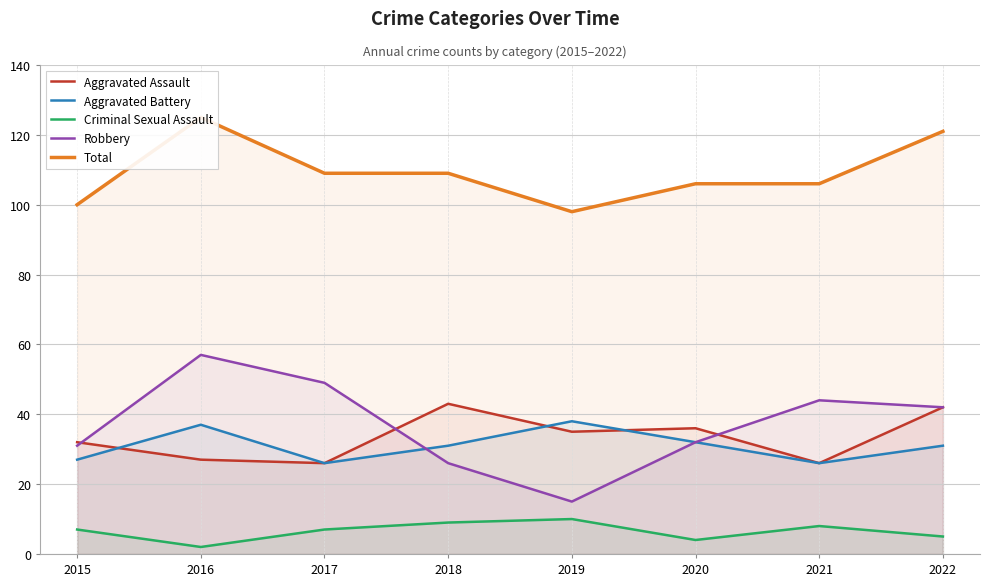

How many categories are shown in the chart?

8